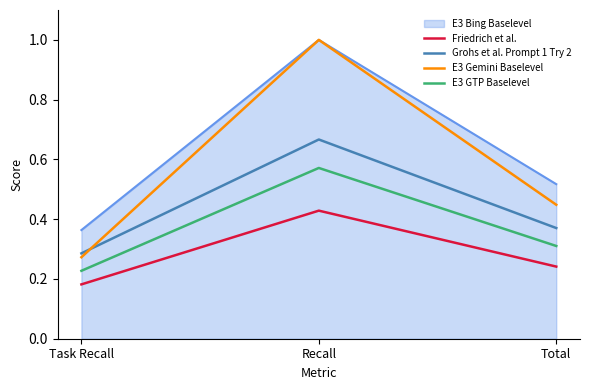

Is it true that E3 Gemini Baselevel equals 0.4 at Recall?

False